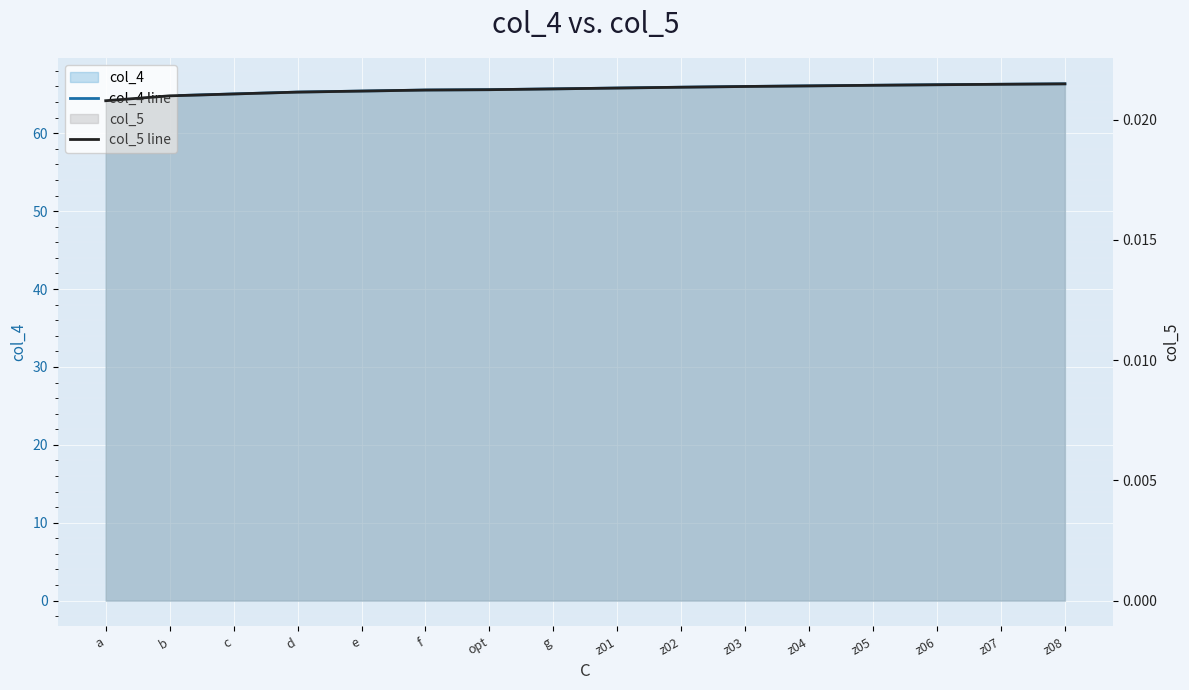

At how many categories does at least one series exceed 6?

16